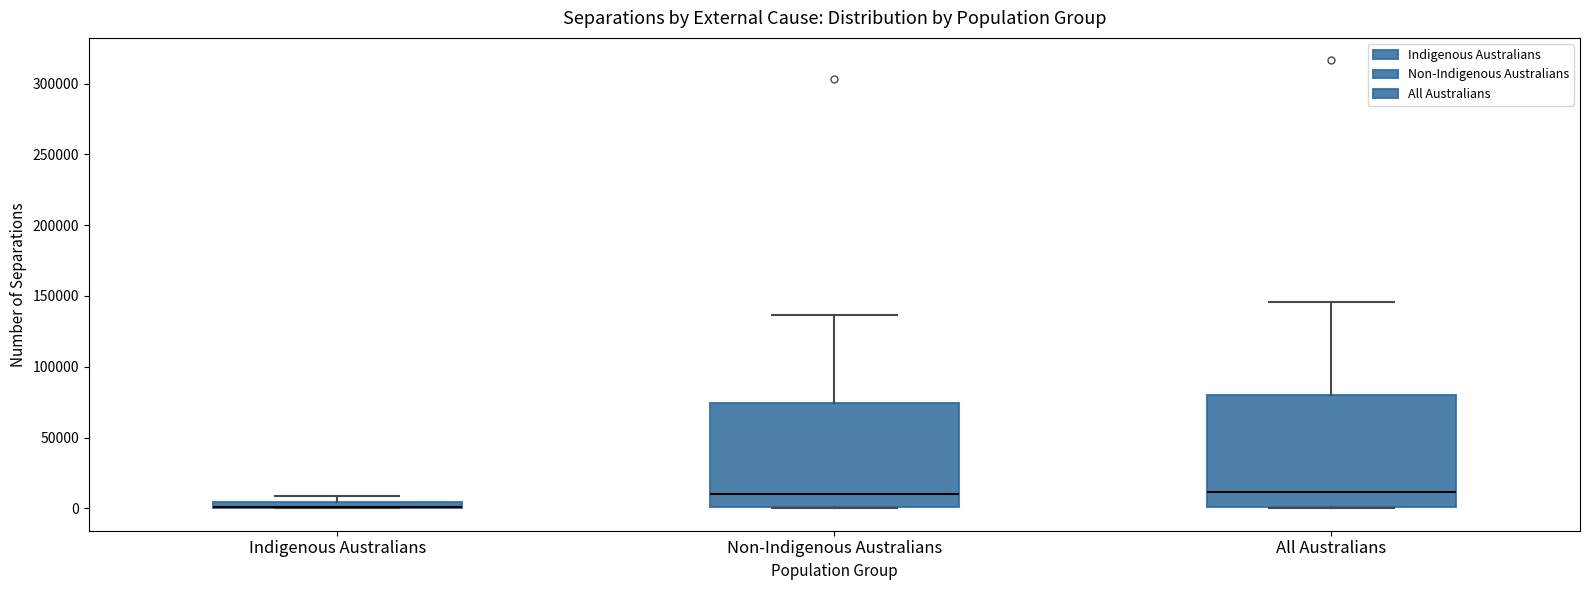

Comparing the boxes themselves (not the whiskers), which one is the tallest?

All Australians